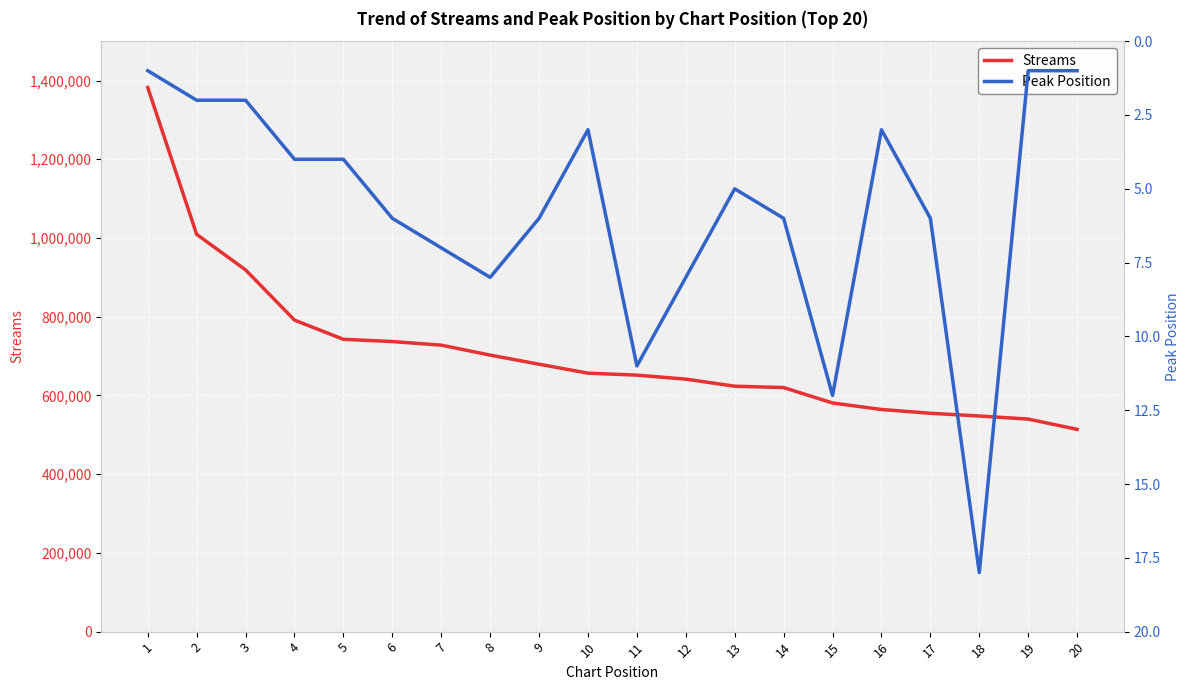

True or false: Streams and Peak Position intersect in this chart.

False